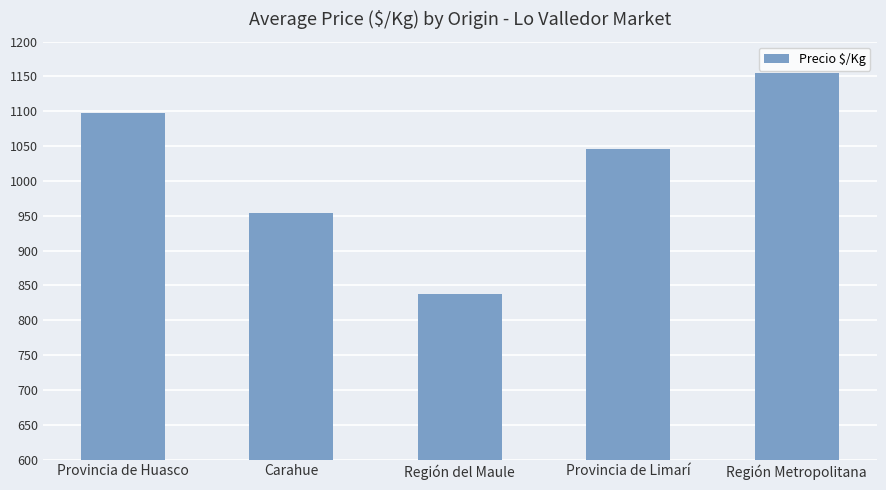

Reading left to right, list all the values displayed in this chart.

1097	954	838	1046	1155